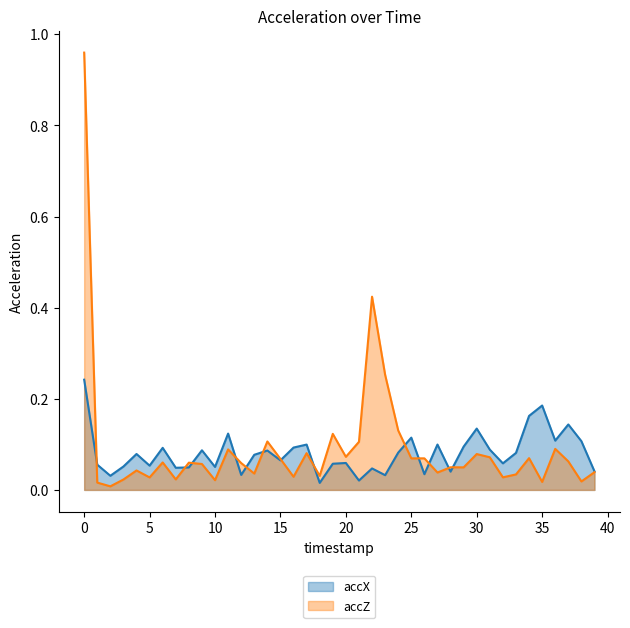

What is the total value across all series at 11?

0.2